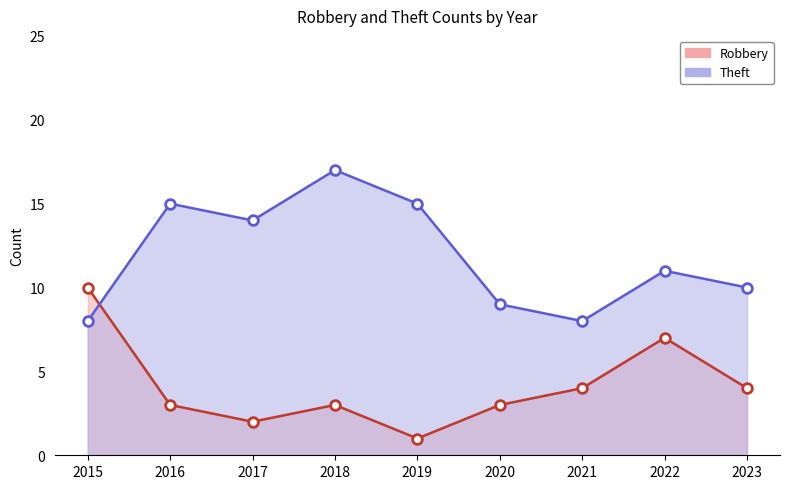

Is it true that Robbery equals 1 at 2019?

True